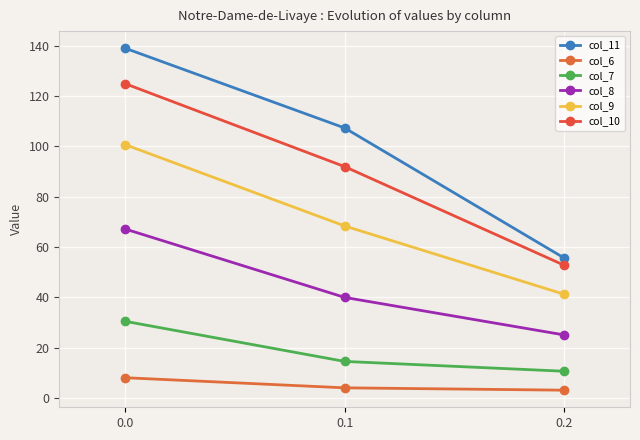

The col_7 series shows 30.5 at 0.0. True or false?

True